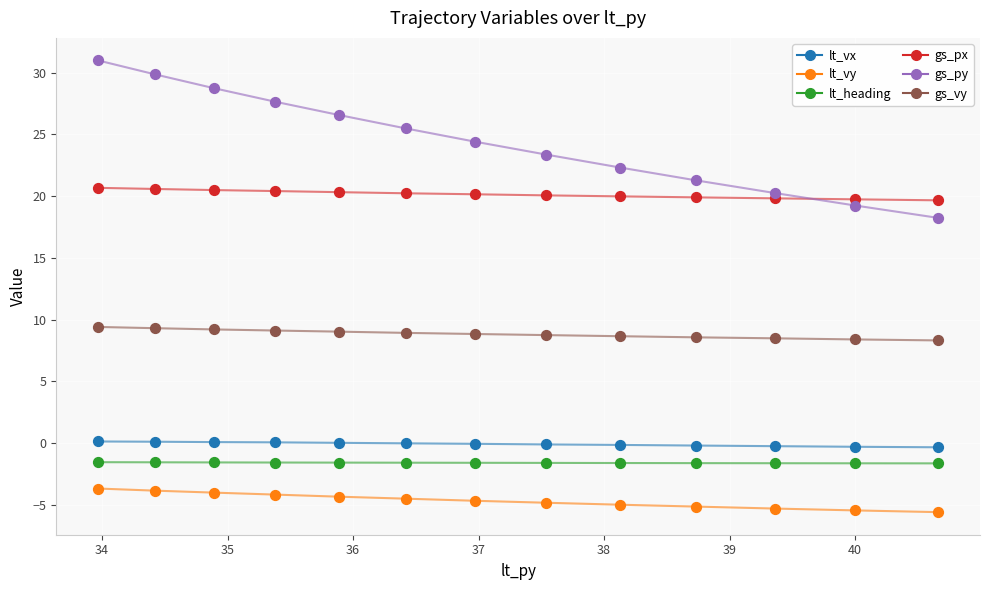

Across all data points, what is the range of X values (max minus min)?

6.7